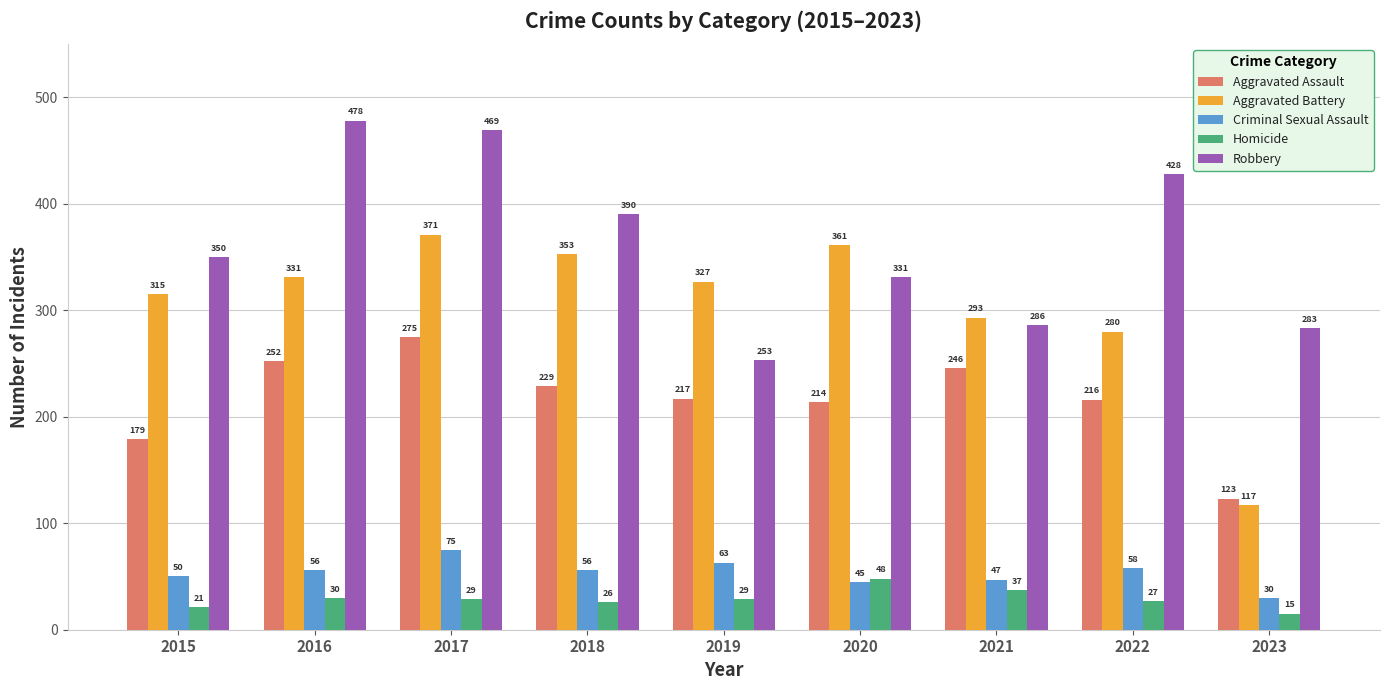

The Aggravated Battery series shows 504 at 2017. True or false?

False